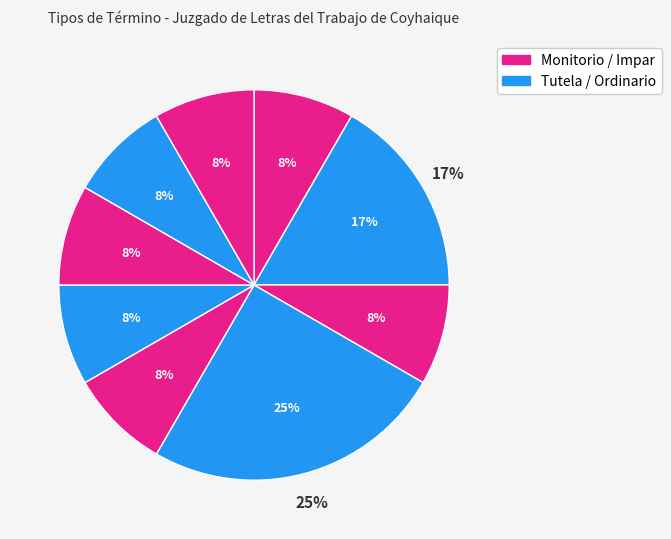

Approximately how many times larger is the value at Avenimiento (Monitorio) compared to Conciliación (Ordinario)?

1.0